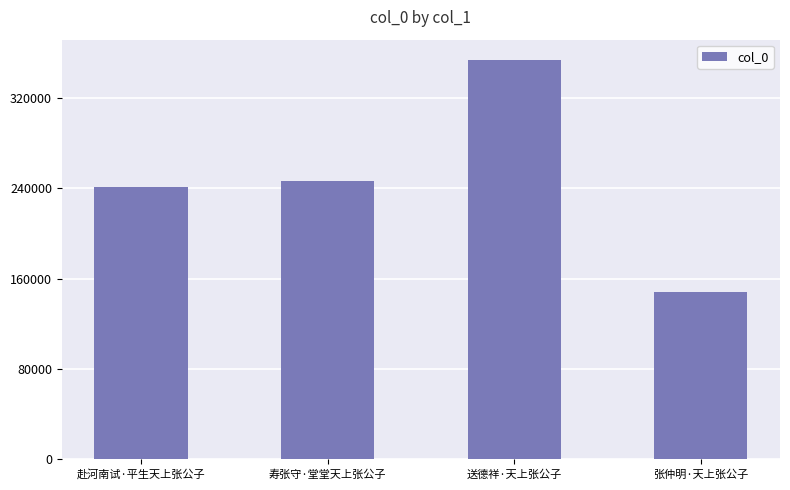

Is it true that the value at 赴河南试·平生天上张公子 is 241548?

True